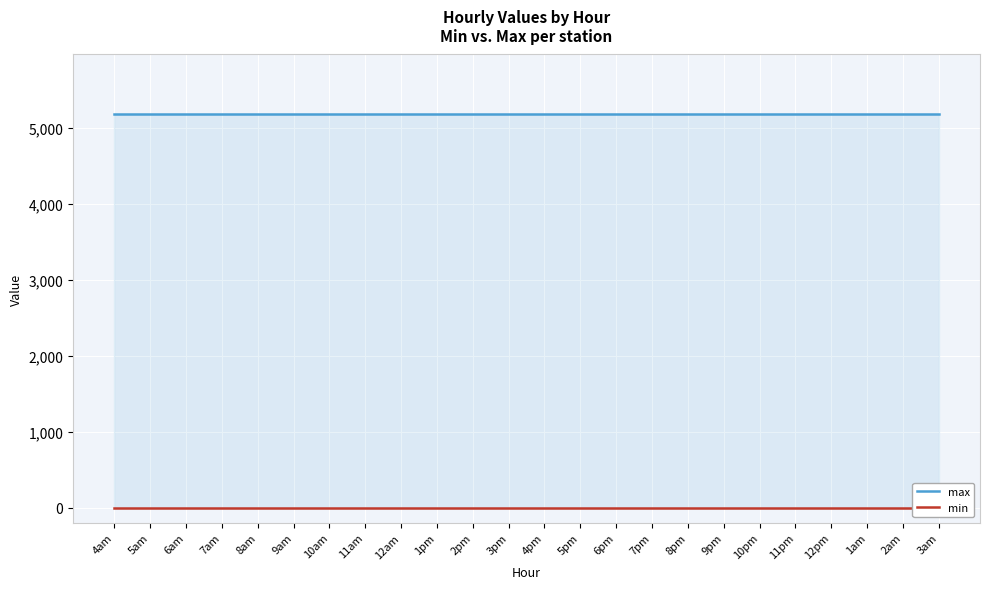

What is the label of the 23rd point from the left?

2am